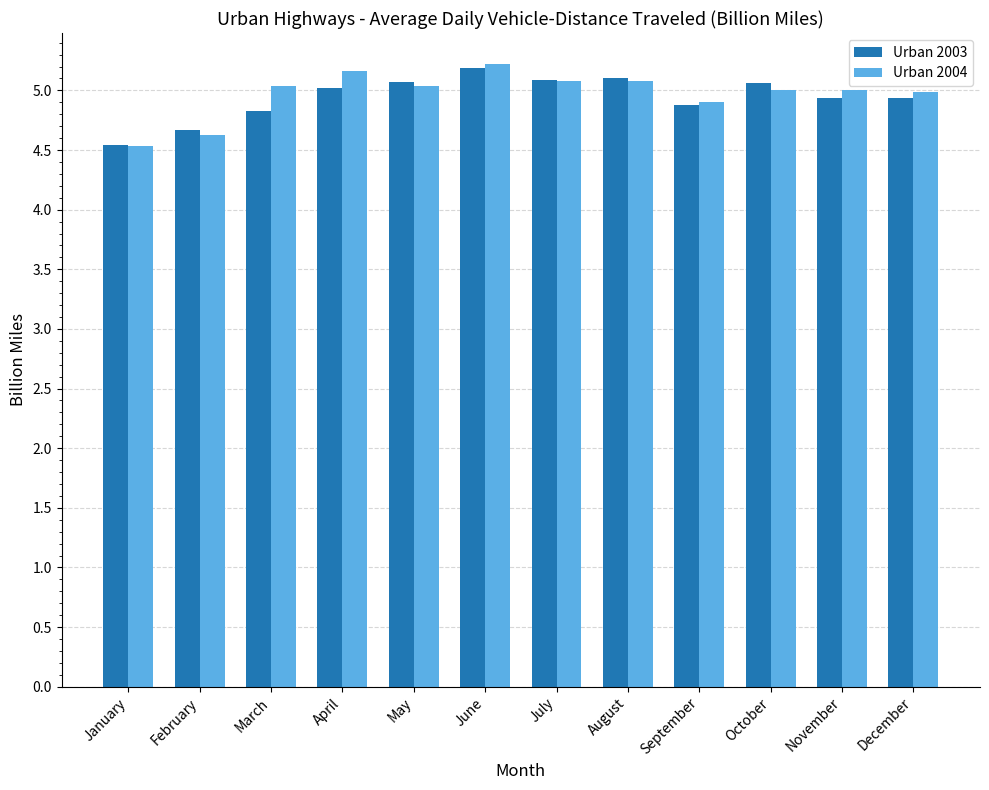

Is it true that Urban 2004 equals 5.0 at March?

True